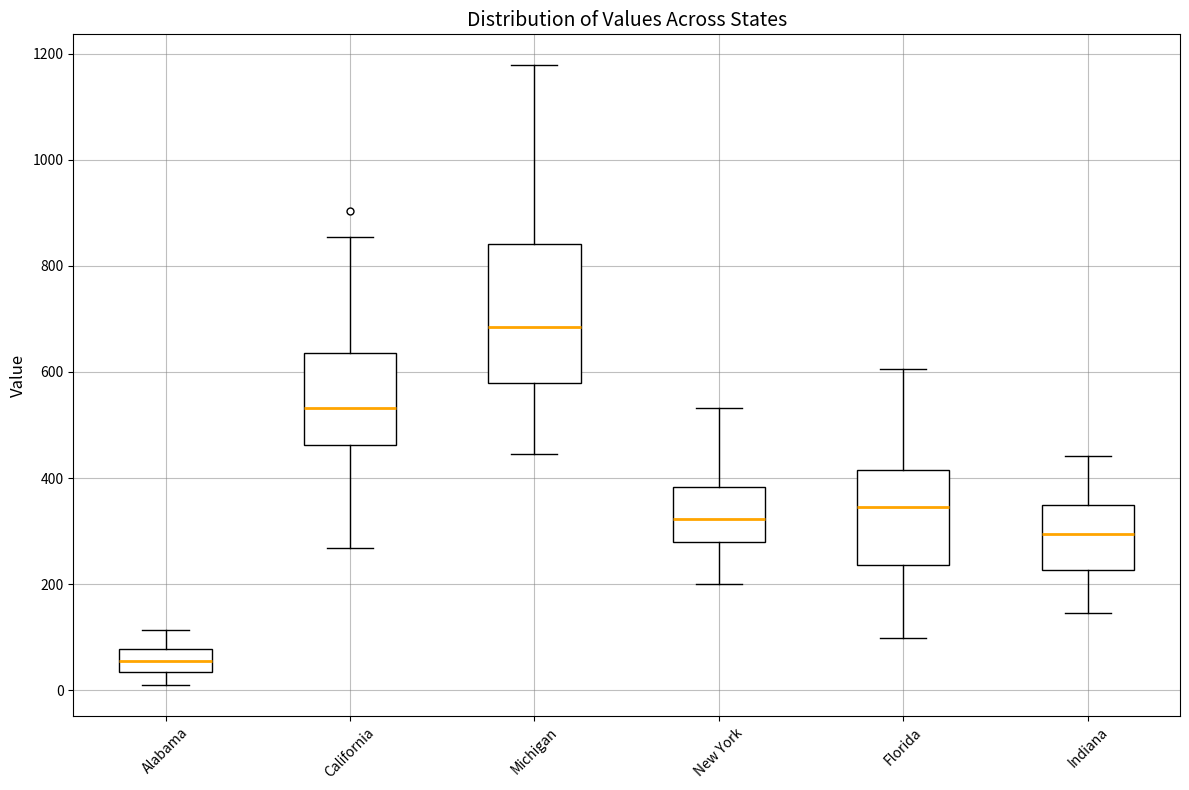

Which box is the tallest, from its lower edge to its upper edge?

Michigan